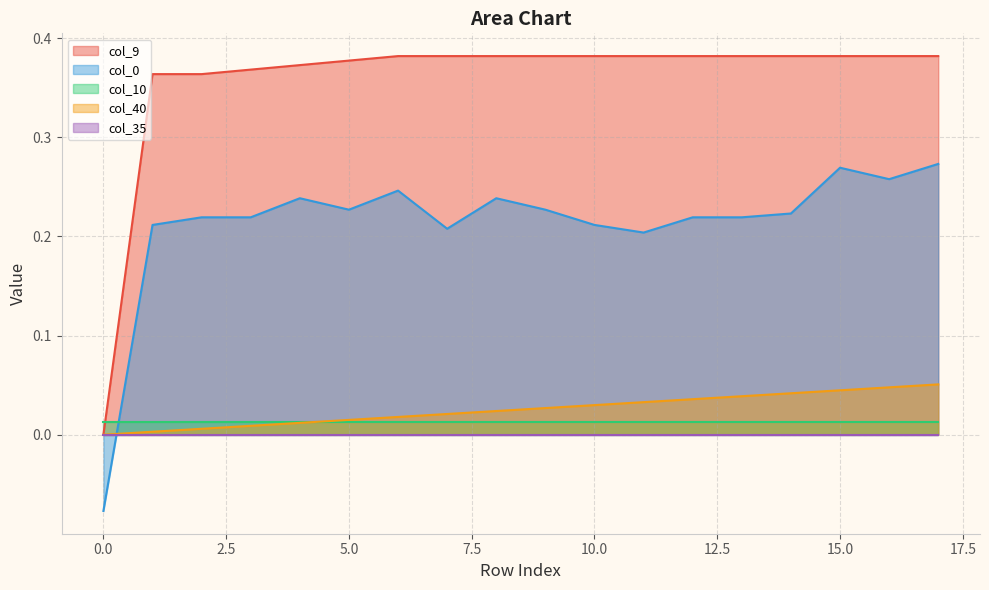

True or false: col_9 and col_0 intersect in this chart.

False